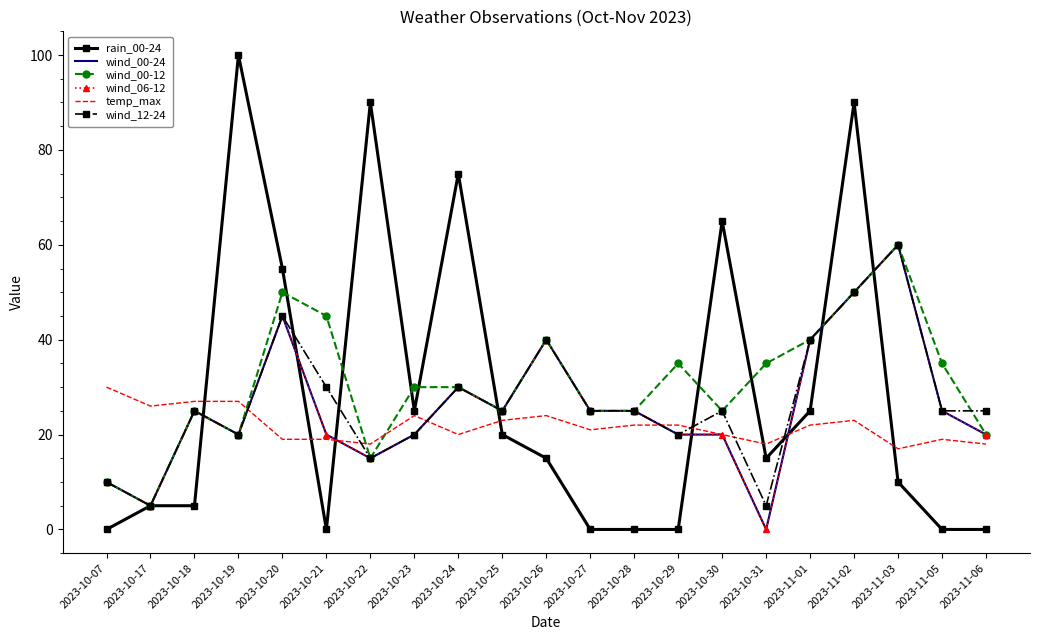

Between which two adjacent categories do wind_06-12 and rain_00-24 first intersect?

2023-10-18 and 2023-10-19